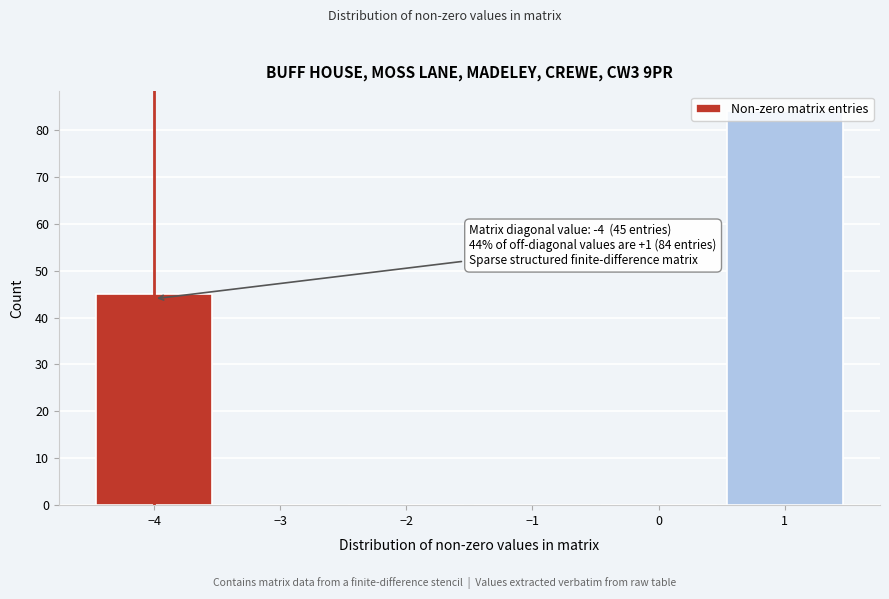

Which range on the x-axis has the tallest bar?

0.5 to 1.5